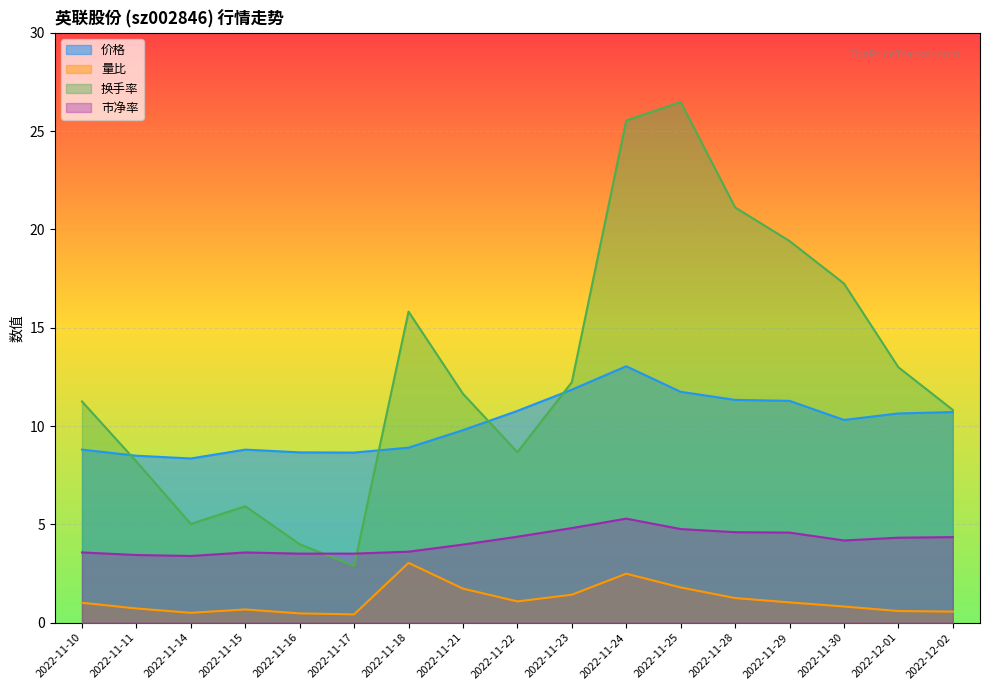

At which label does 换手率 reach its minimum?

2022-11-17